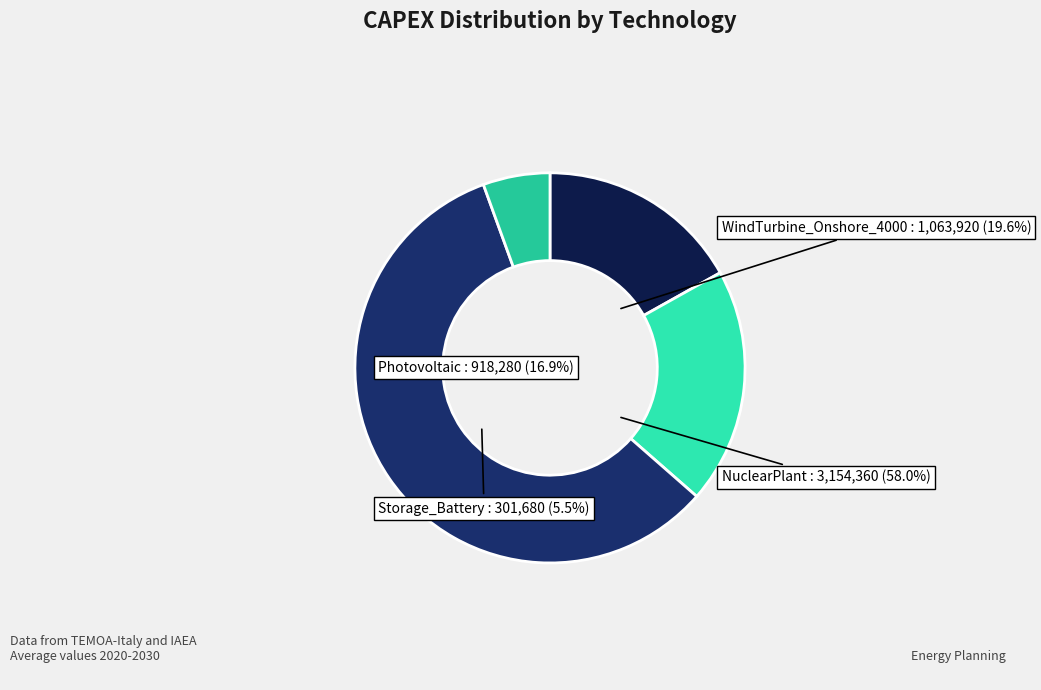

Is it true that WindTurbine_Onshore_4000 is 25% of the pie?

False